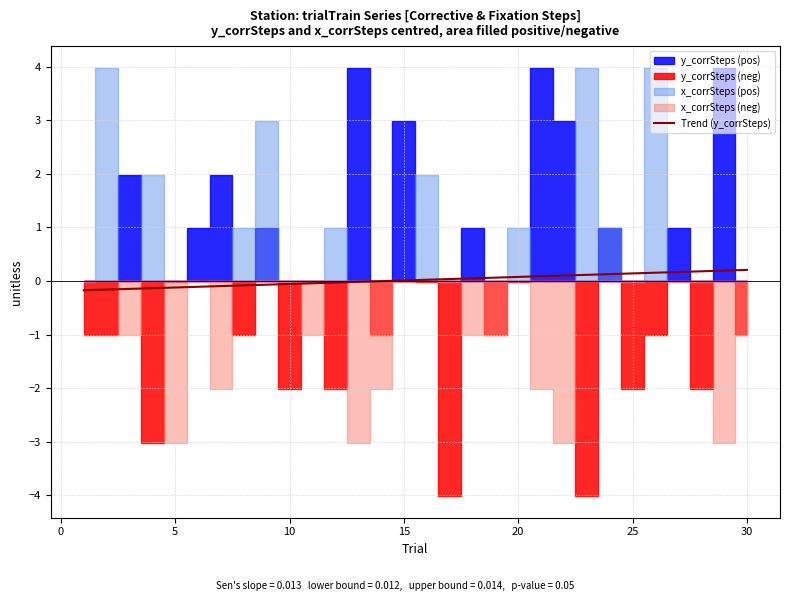

How many data points are less than 0?

14